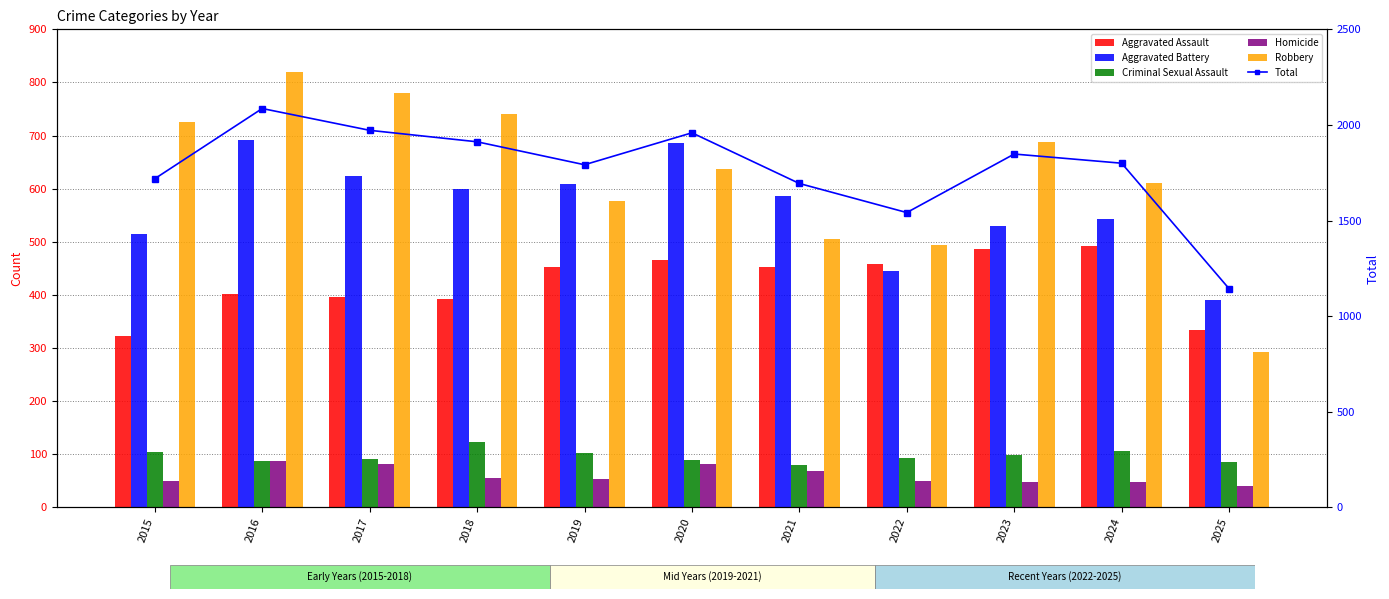

What is the greatest value displayed?

2086